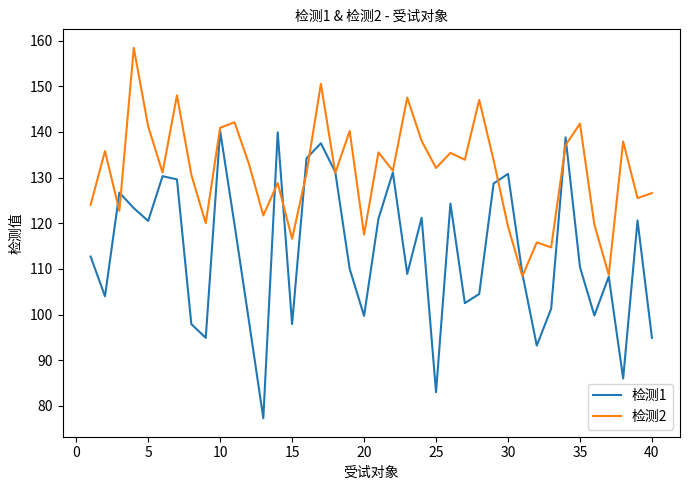

Which series ends up on top after the final intersection of 检测2 and 检测1?

检测2